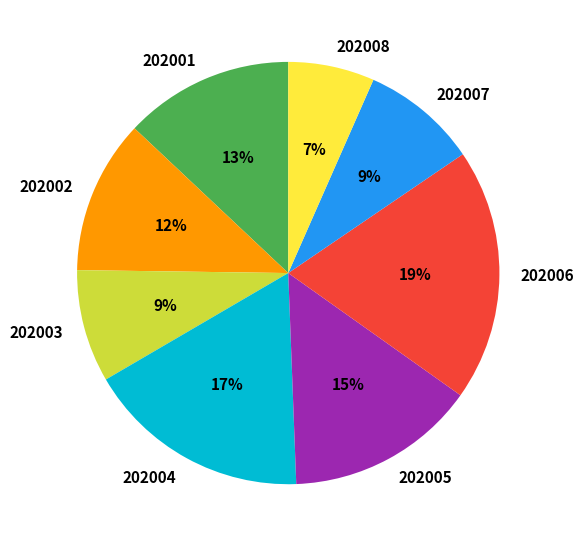

The 202005 slice represents 20% of the pie. True or false?

False